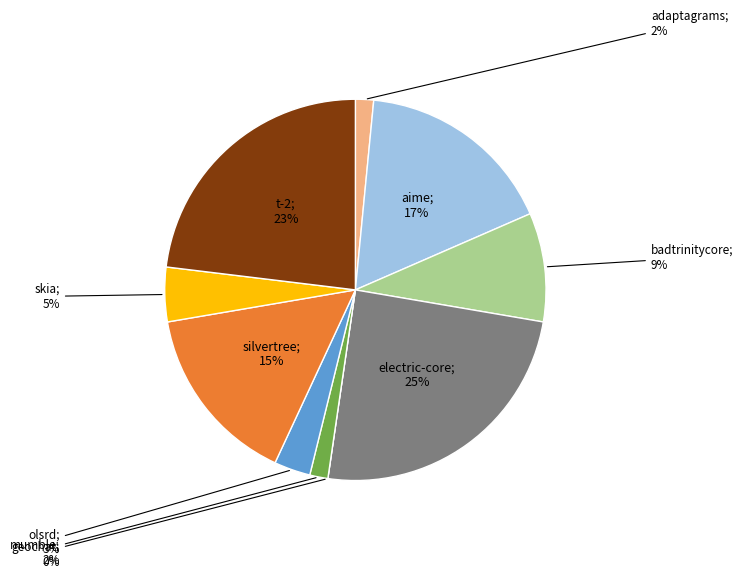

Combined, what portion of the pie is skia.csv and geochat.csv?

4.6%